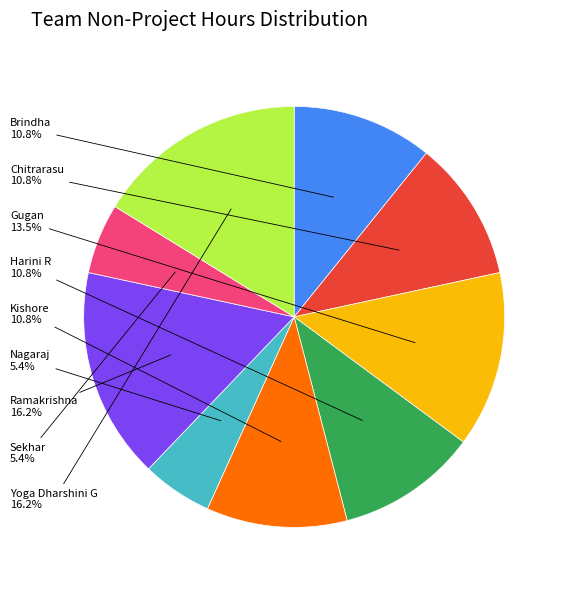

True or false: Sekhar accounts for 14% of the total.

False